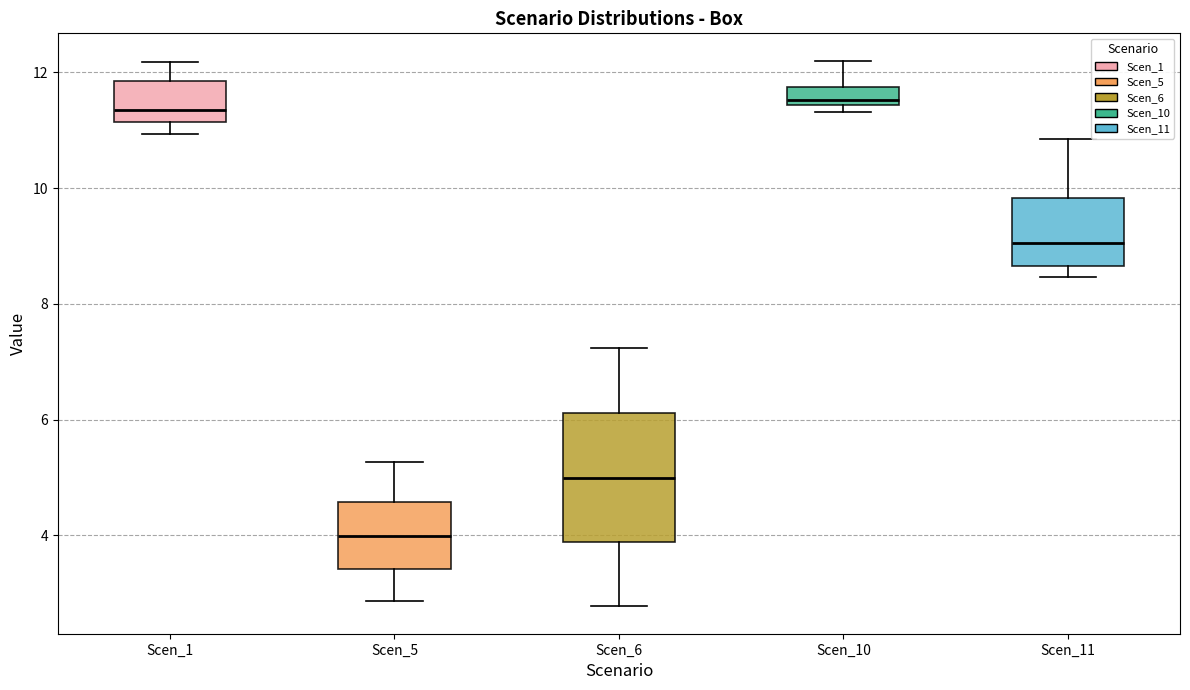

Reading left to right, transcribe this box plot: for each box, give where its median line is, the range the box spans, and where its two whiskers end, as read against the y-axis. The values are not printed on the chart, so give them approximately, as read against the axis.

Scen_1: median 11.4, box 11.2 to 11.8, whiskers 11.0 to 12.2
Scen_5: median 4.0, box 3.4 to 4.6, whiskers 2.8 to 5.2
Scen_6: median 5.0, box 3.8 to 6.2, whiskers 2.8 to 7.2
Scen_10: median 11.6, box 11.4 to 11.8, whiskers 11.4 (just below the box's lower edge) to 12.2
Scen_11: median 9.0, box 8.6 to 9.8, whiskers 8.4 to 10.8